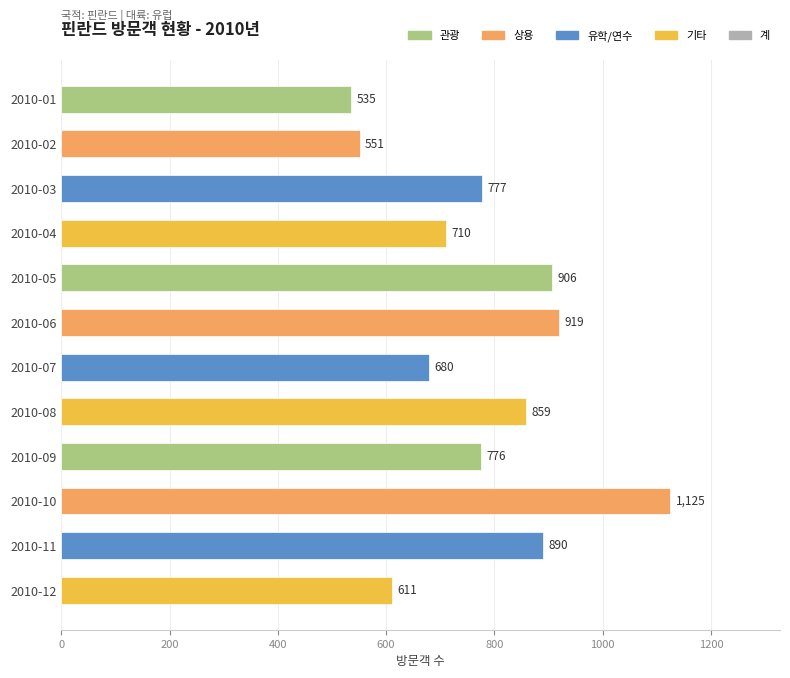

How many bars are there in total?

12